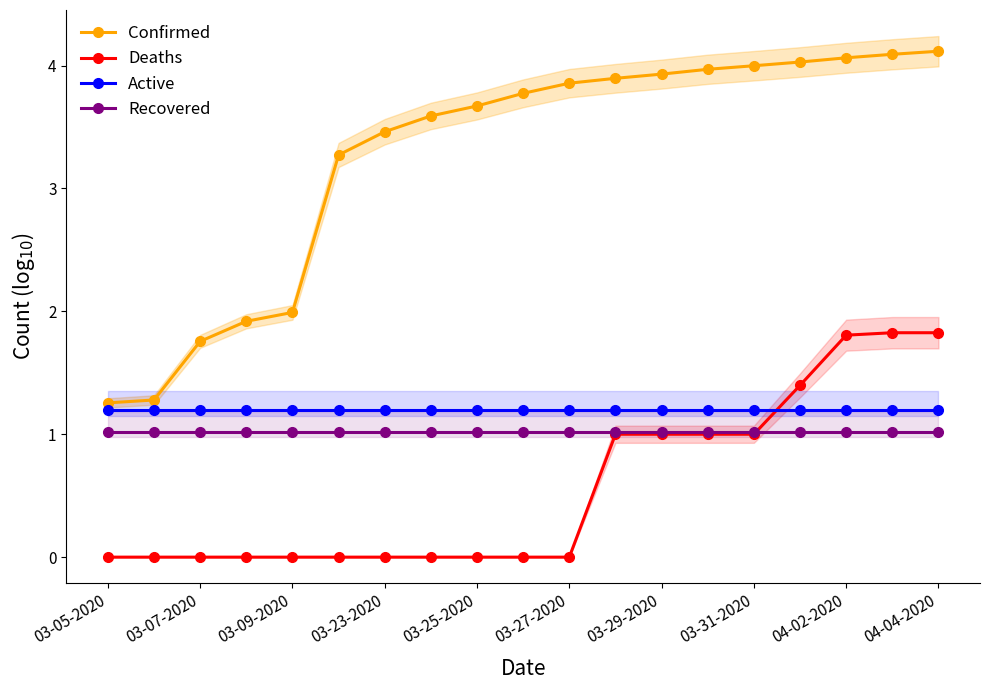

Which category has the lowest value in the Deaths series?

03-05-2020